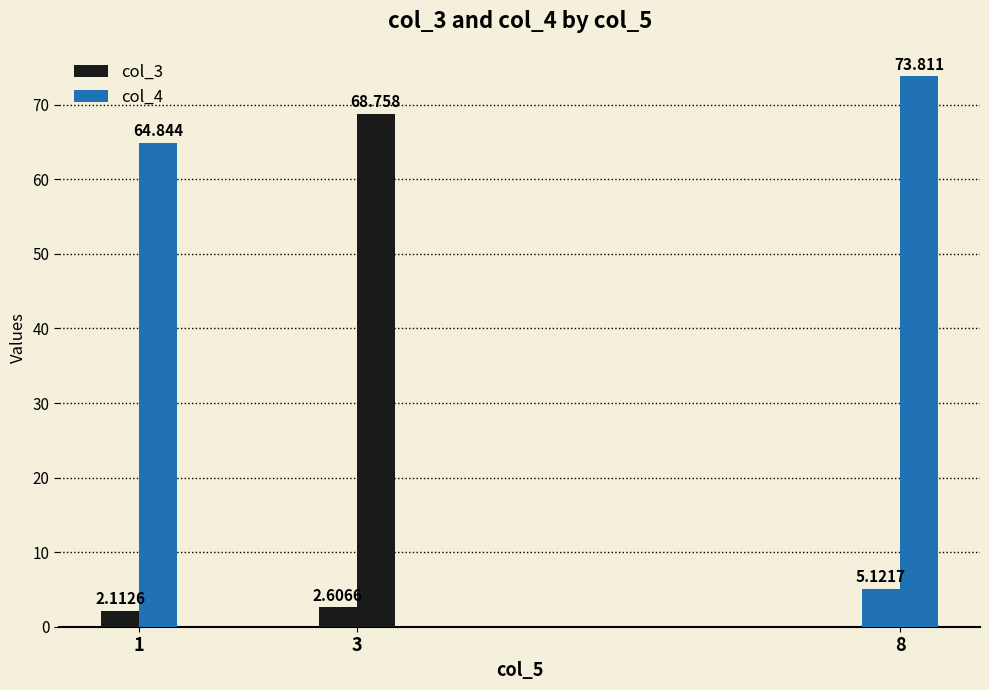

Reading left to right, transcribe all the data shown in this chart.

col_3: 2.1	2.6	5.1
col_4: 64.8	68.8	73.8